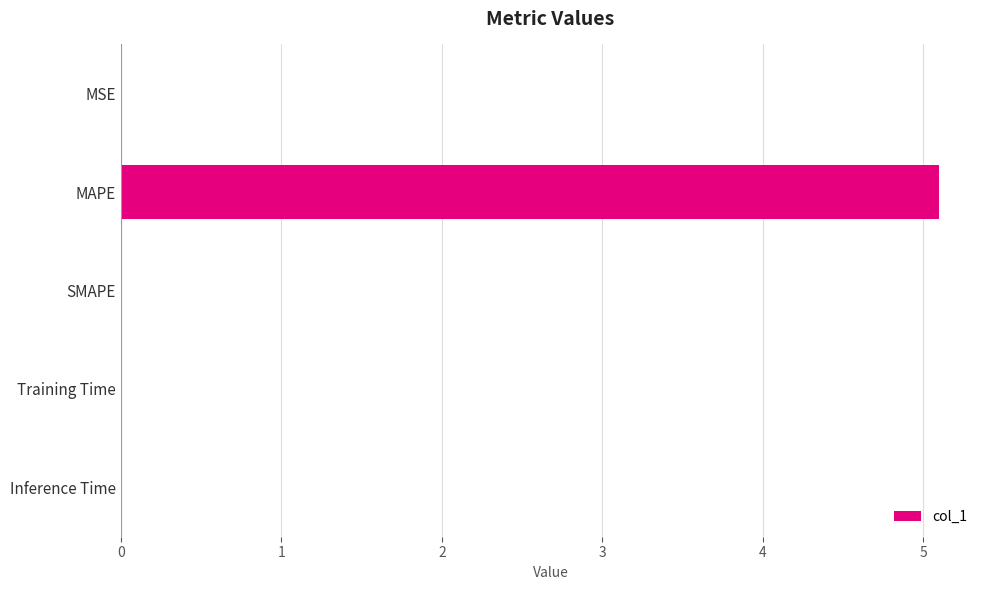

Which has a higher value, MAPE or SMAPE?

MAPE